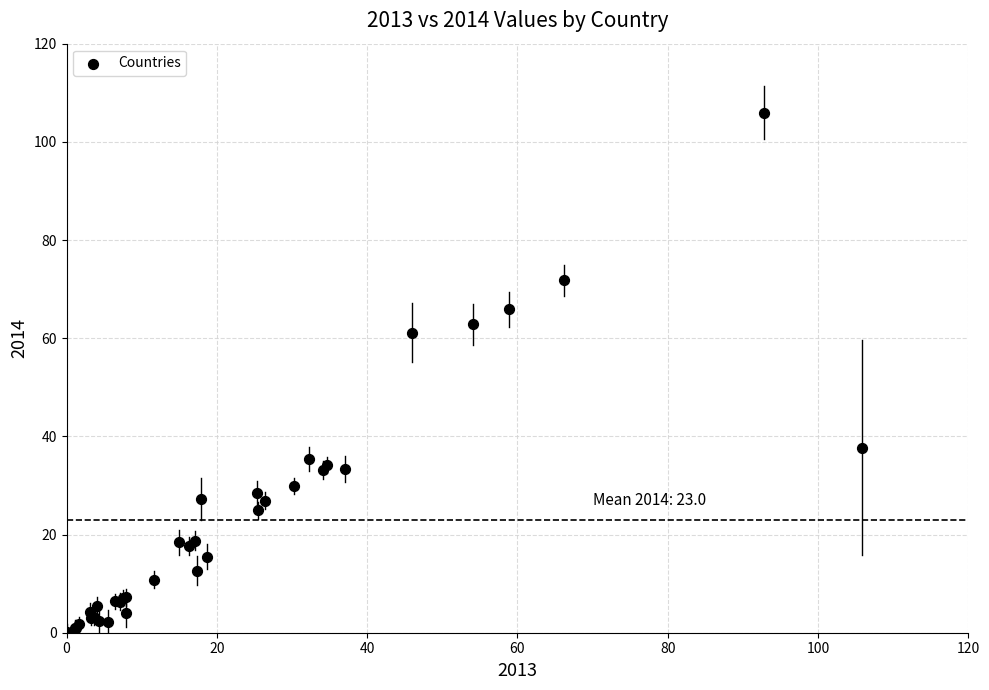

What Y value in the scatter plot is closest to 53?

61.1